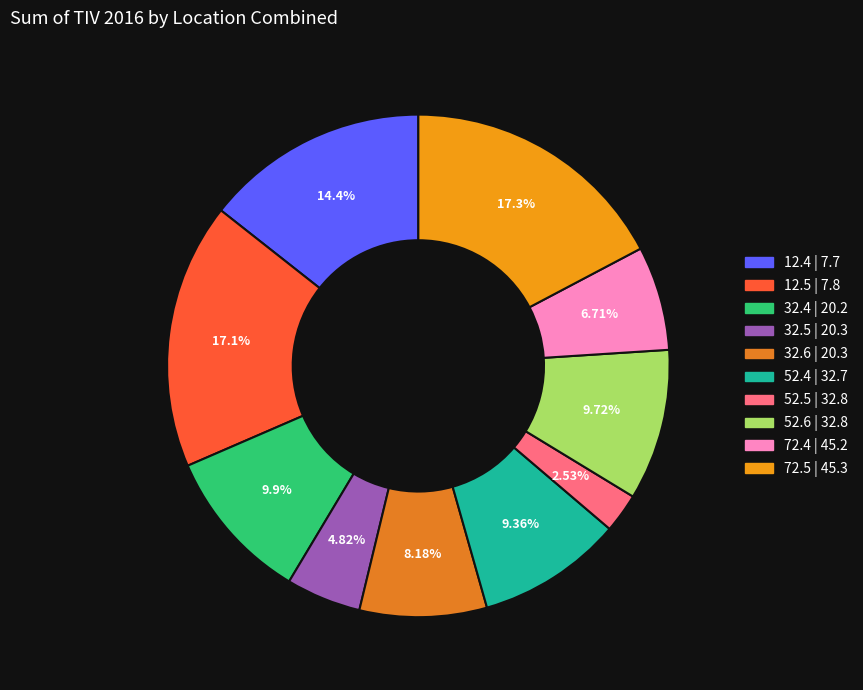

How many segments does this pie chart have?

10